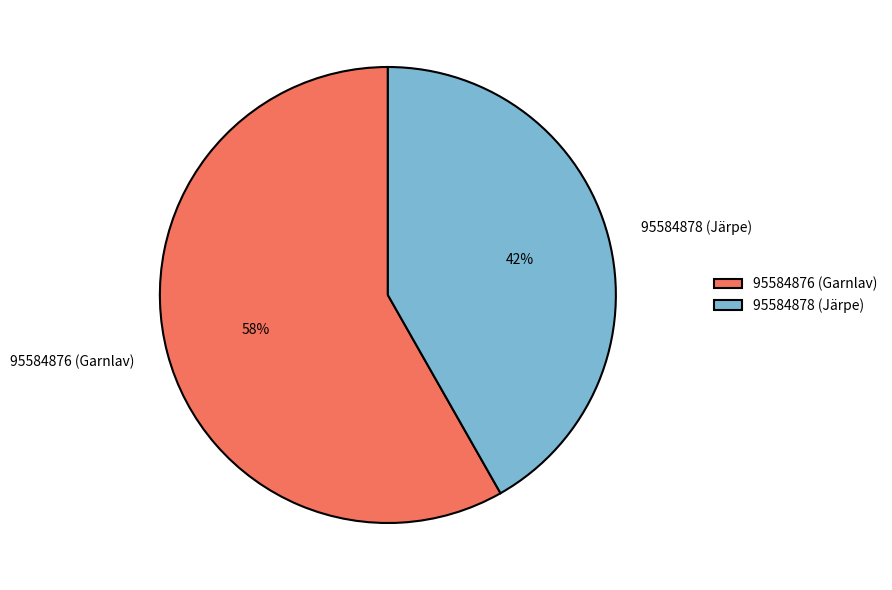

Rank the categories by value from lowest to highest.

95584878 (Järpe), 95584876 (Garnlav)